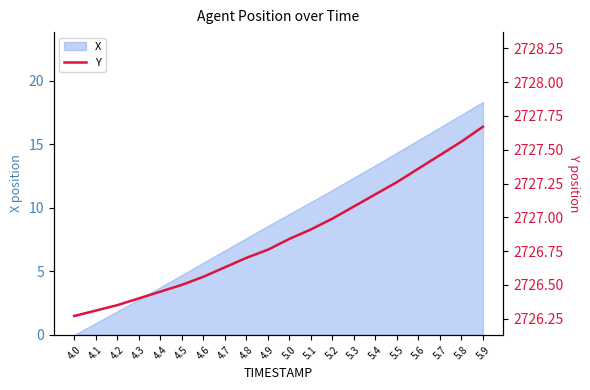

Which has a higher value, 4.3 or 4.8?

4.8